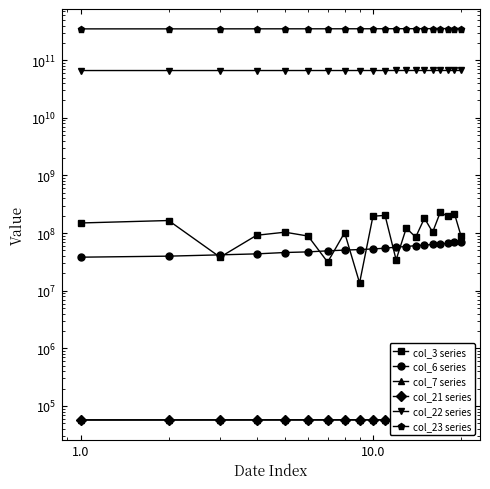

What is the difference between the maximum and second lowest values in the col_23 series series?

4060051123